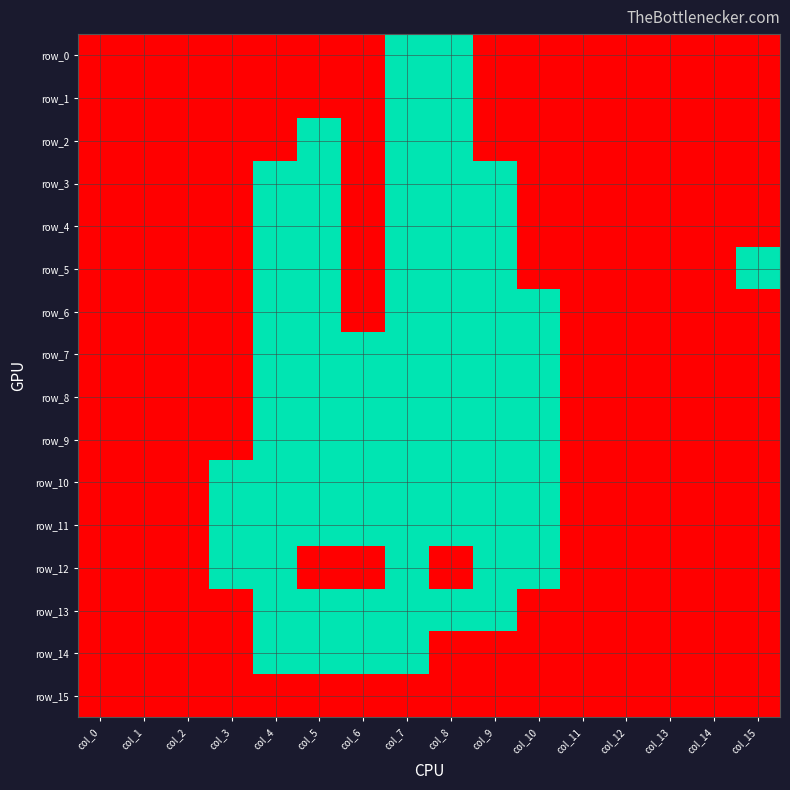

Between col_7 and col_5, which is larger?

col_7